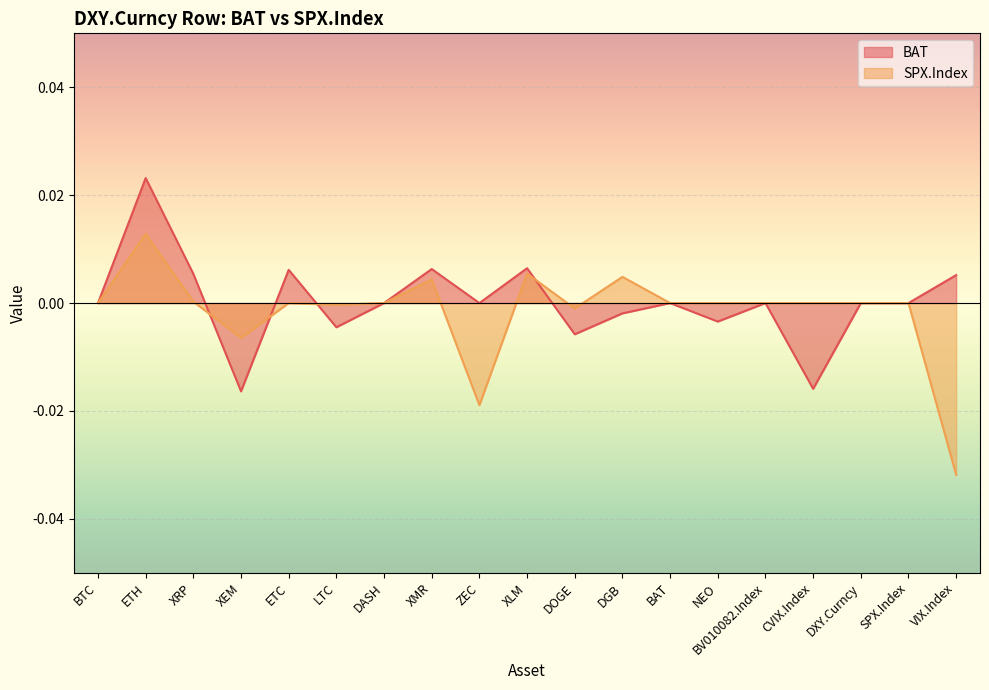

At which category is the sum across all series the highest?

ETH